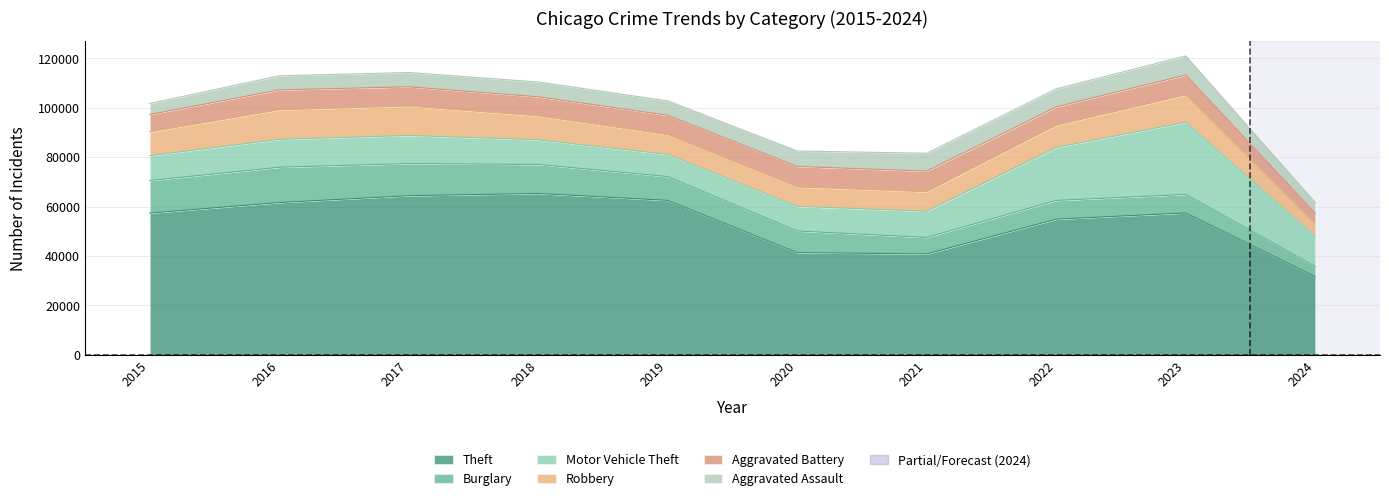

At 2024, list the series in order from largest to smallest.

Theft, Motor Vehicle Theft, Robbery, Aggravated Battery, Aggravated Assault, Burglary